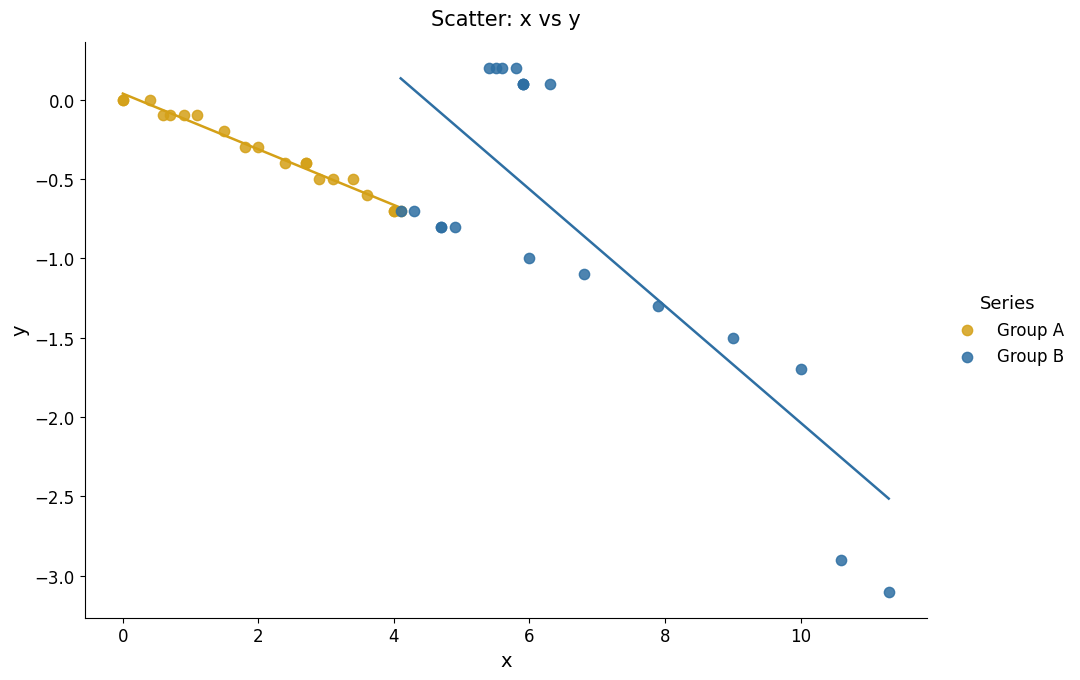

Which series contains the lowest Y value?

Group B